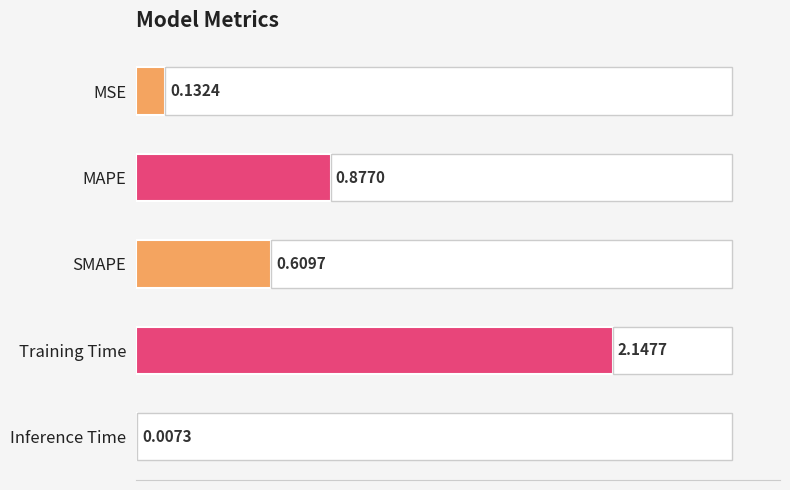

The value at MAPE is 0.3. True or false?

False